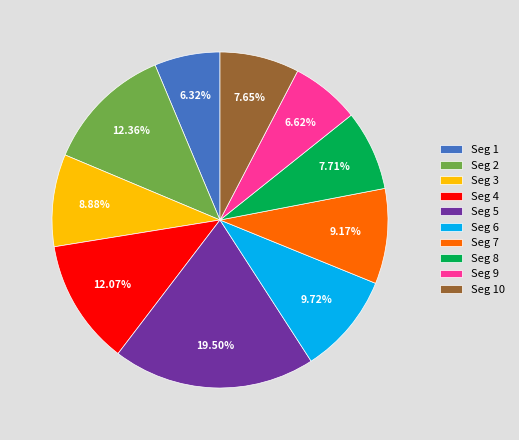

To the nearest percent, what is the difference between the largest and smallest slice percentages?

13%